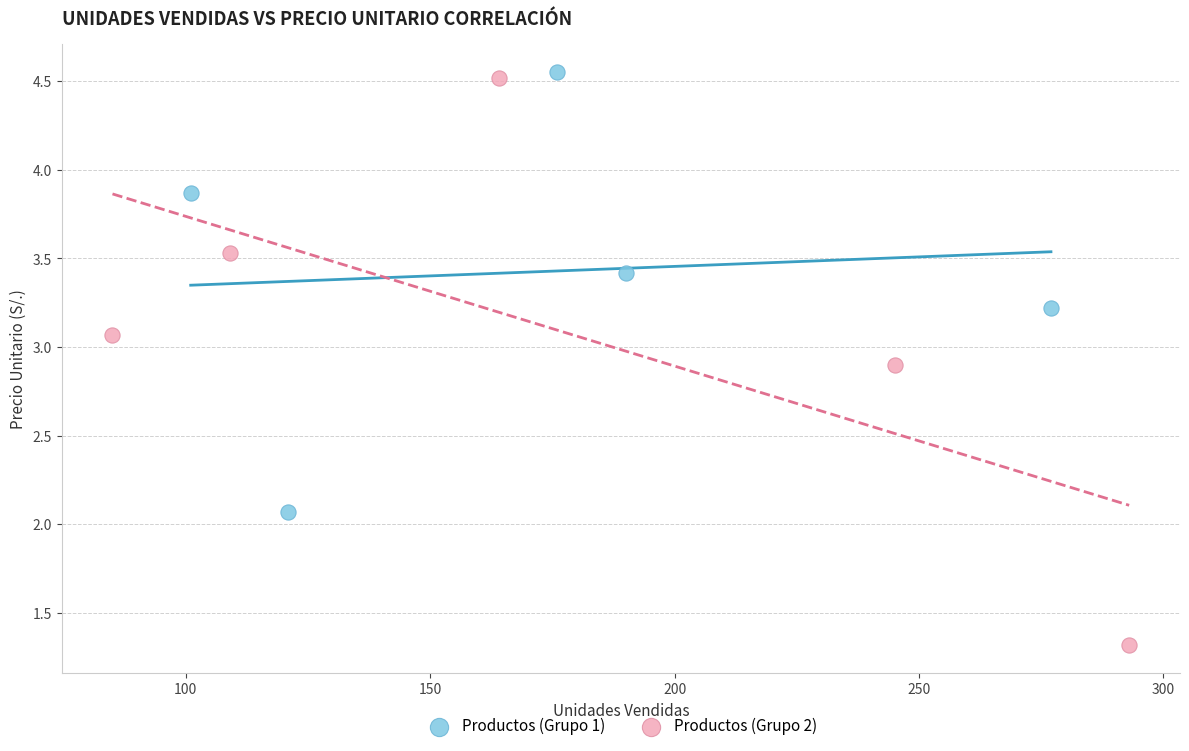

Which series has the widest spread of Y values?

Productos (Grupo 2)